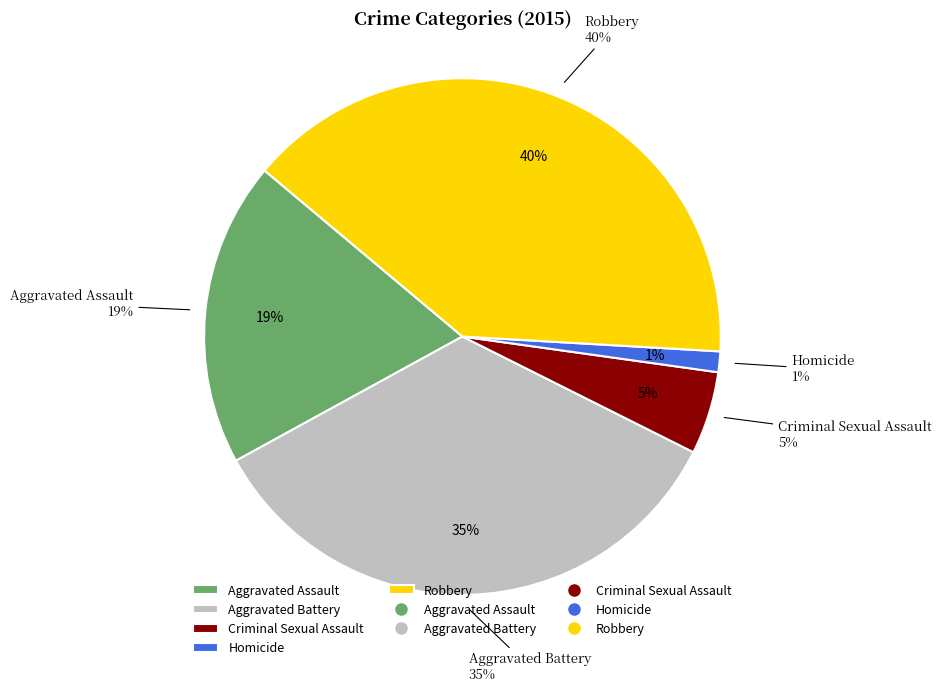

The Criminal Sexual Assault slice represents 15% of the pie. True or false?

False